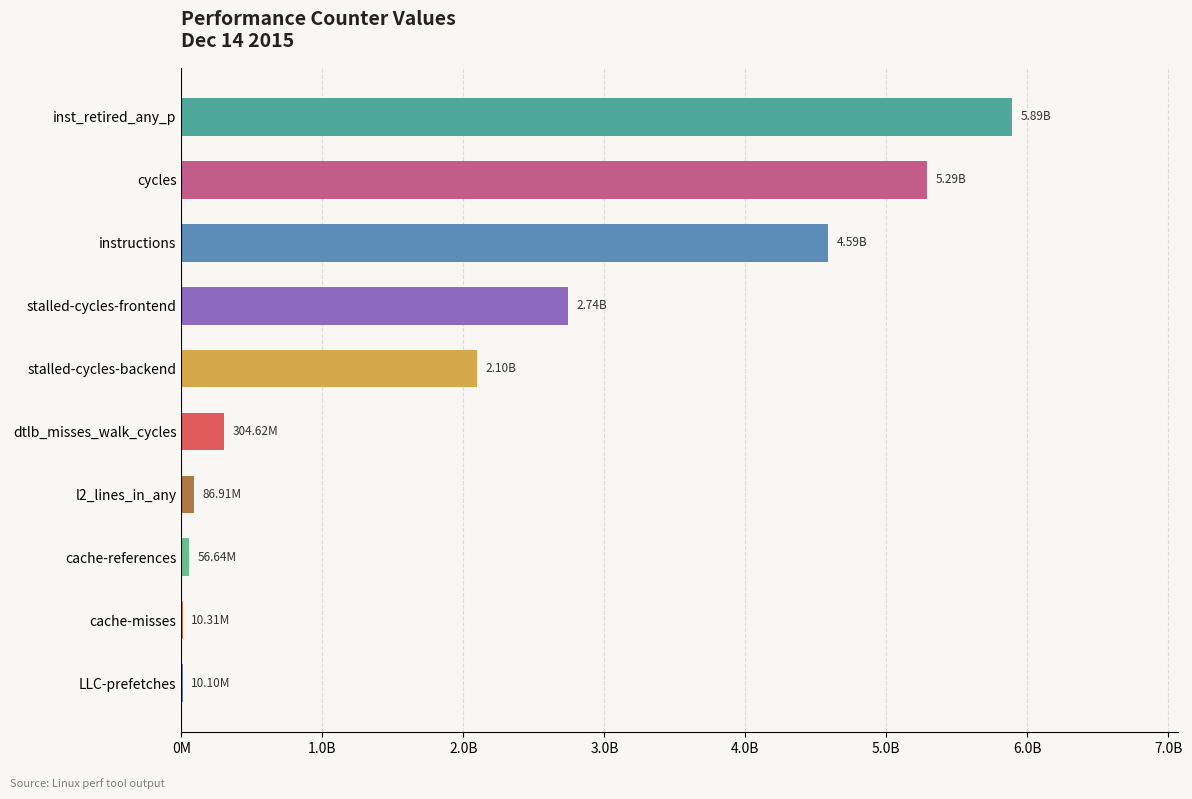

Is it true that the value at stalled-cycles-backend is 899739977?

False